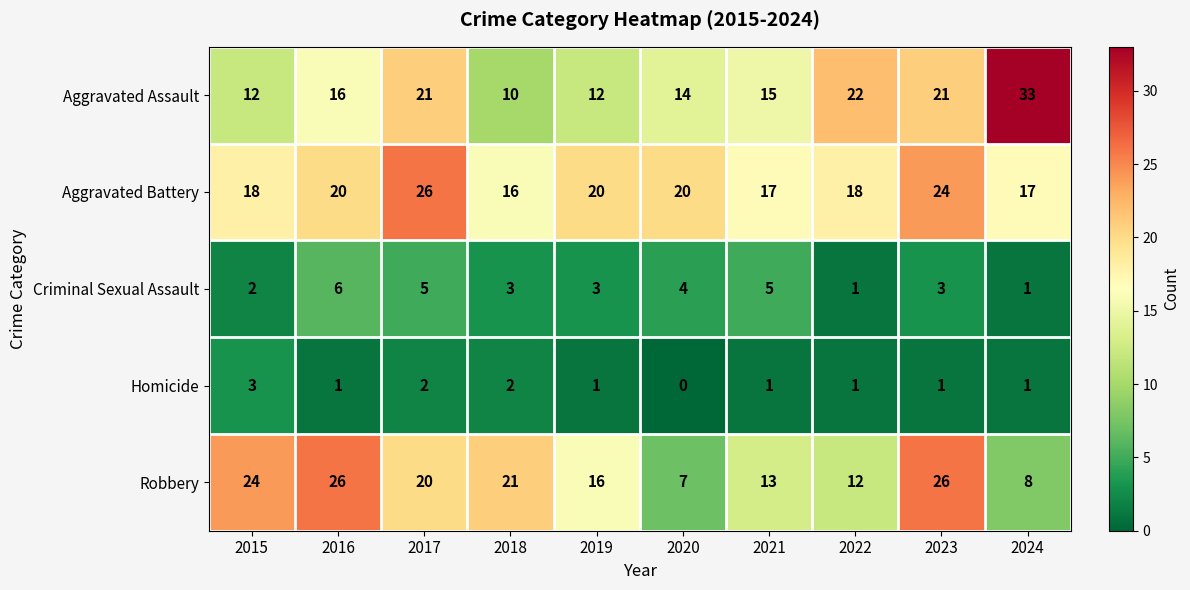

At 2016, list the series in order from largest to smallest.

Robbery, Aggravated Battery, Aggravated Assault, Criminal Sexual Assault, Homicide